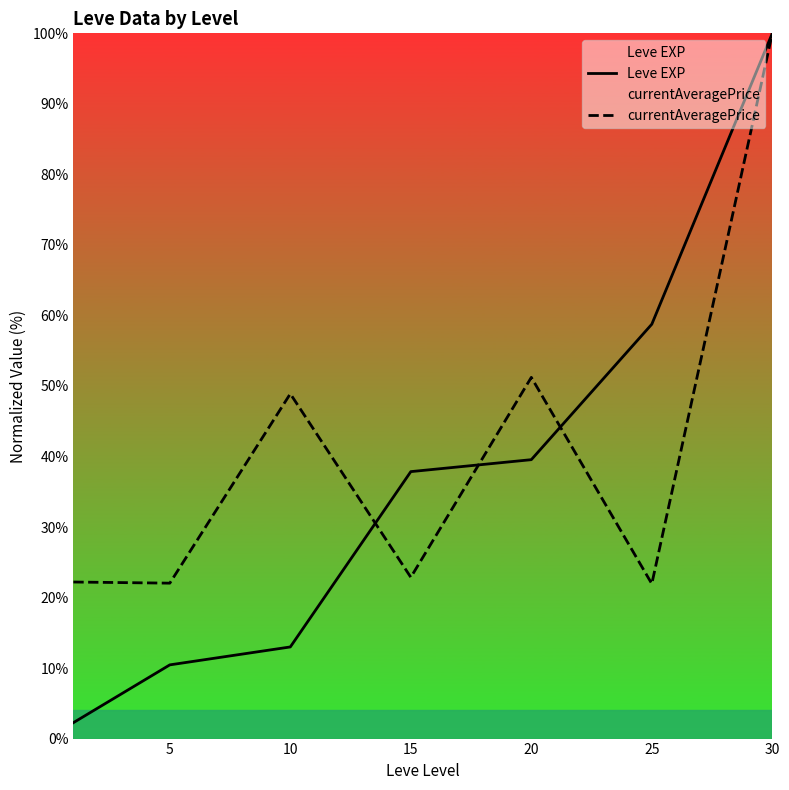

The currentAveragePrice series shows 100.0 at 30. True or false?

True